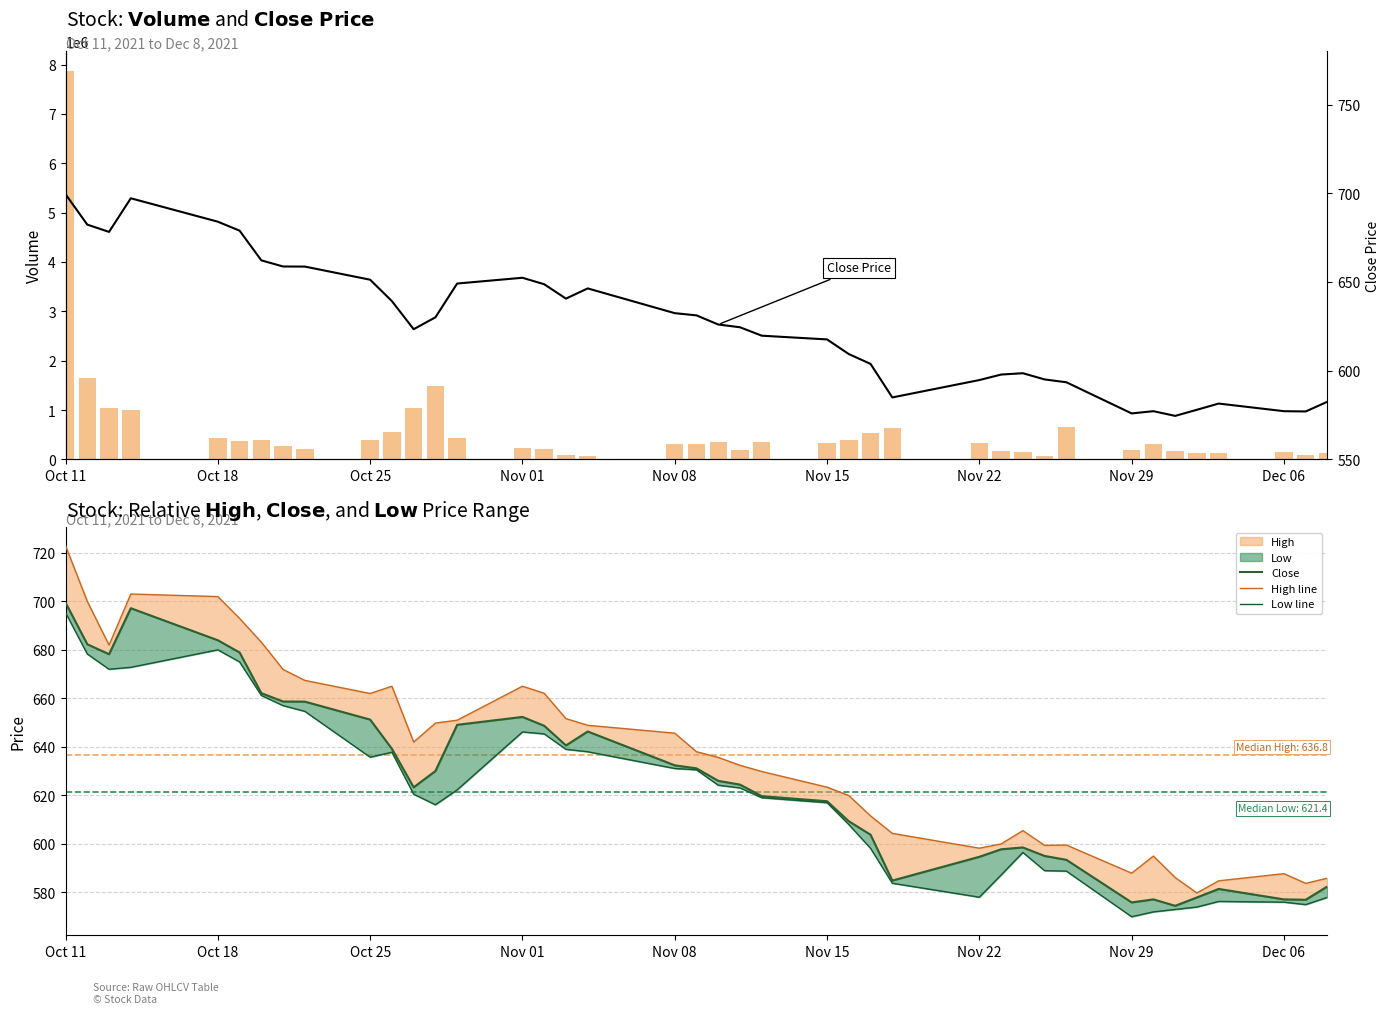

List the series in order of their peak value, lowest first.

Low line, Close, High line, Volume